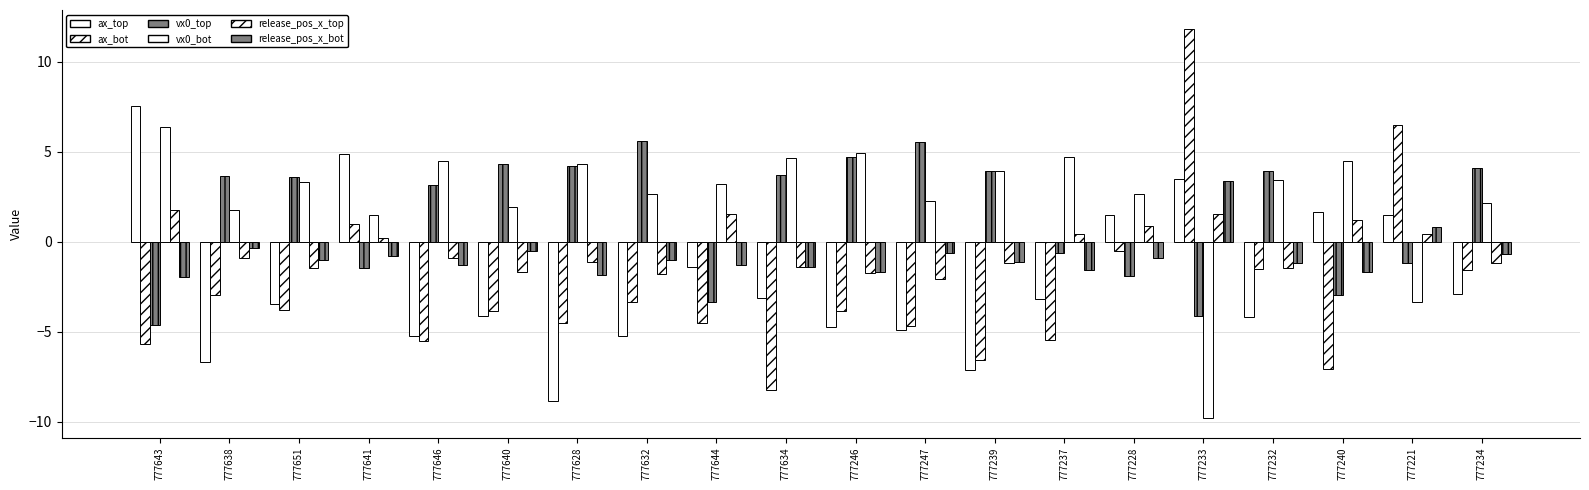

What is the minimum value shown in the chart?

-9.8